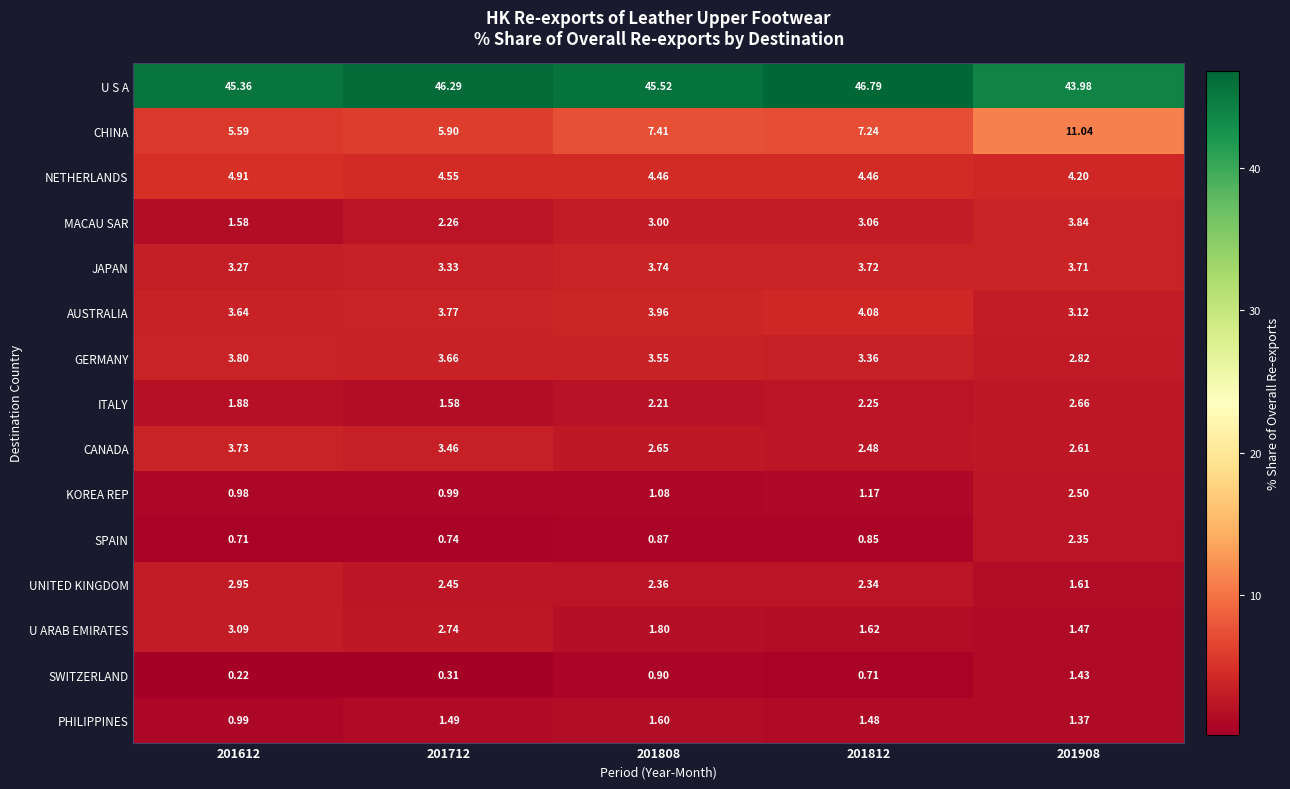

Which series has the largest range (max minus min)?

CHINA